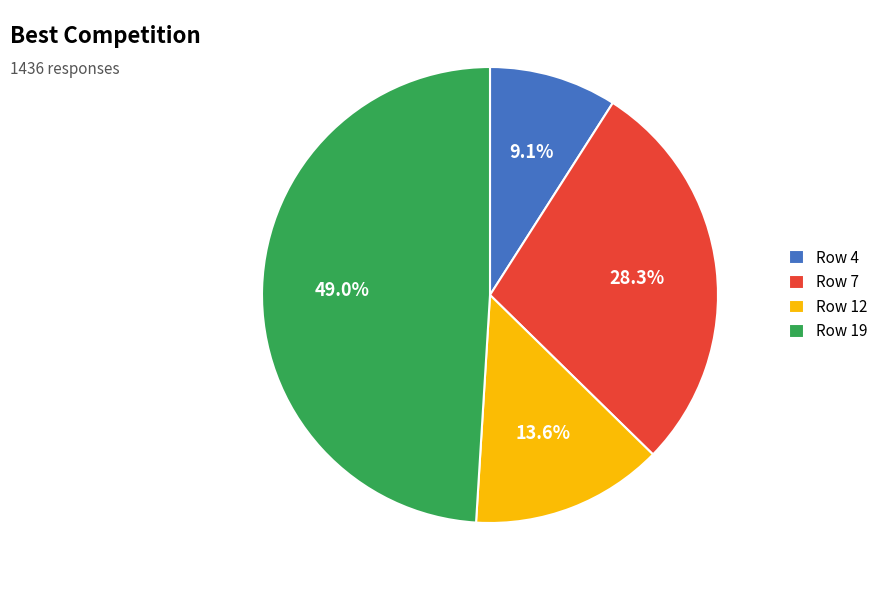

Approximately how many times larger is the value at Row 7 compared to Row 19?

0.6